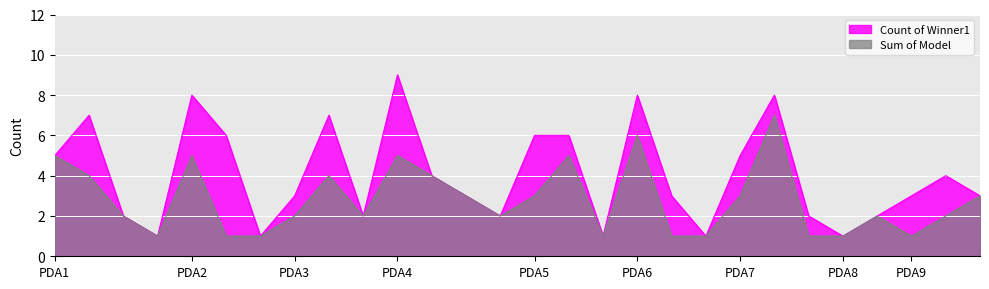

Reading right to left, transcribe all the data shown in this chart.

Count of Winner1: 3	4	3	2	1	2	8	5	1	3	8	1	6	6	2	3	4	9	2	7	3	1	6	8	1	2	7	5
Sum of Model: 3	2	1	2	1	1	7	3	1	1	6	1	5	3	2	3	4	5	2	4	2	1	1	5	1	2	4	5